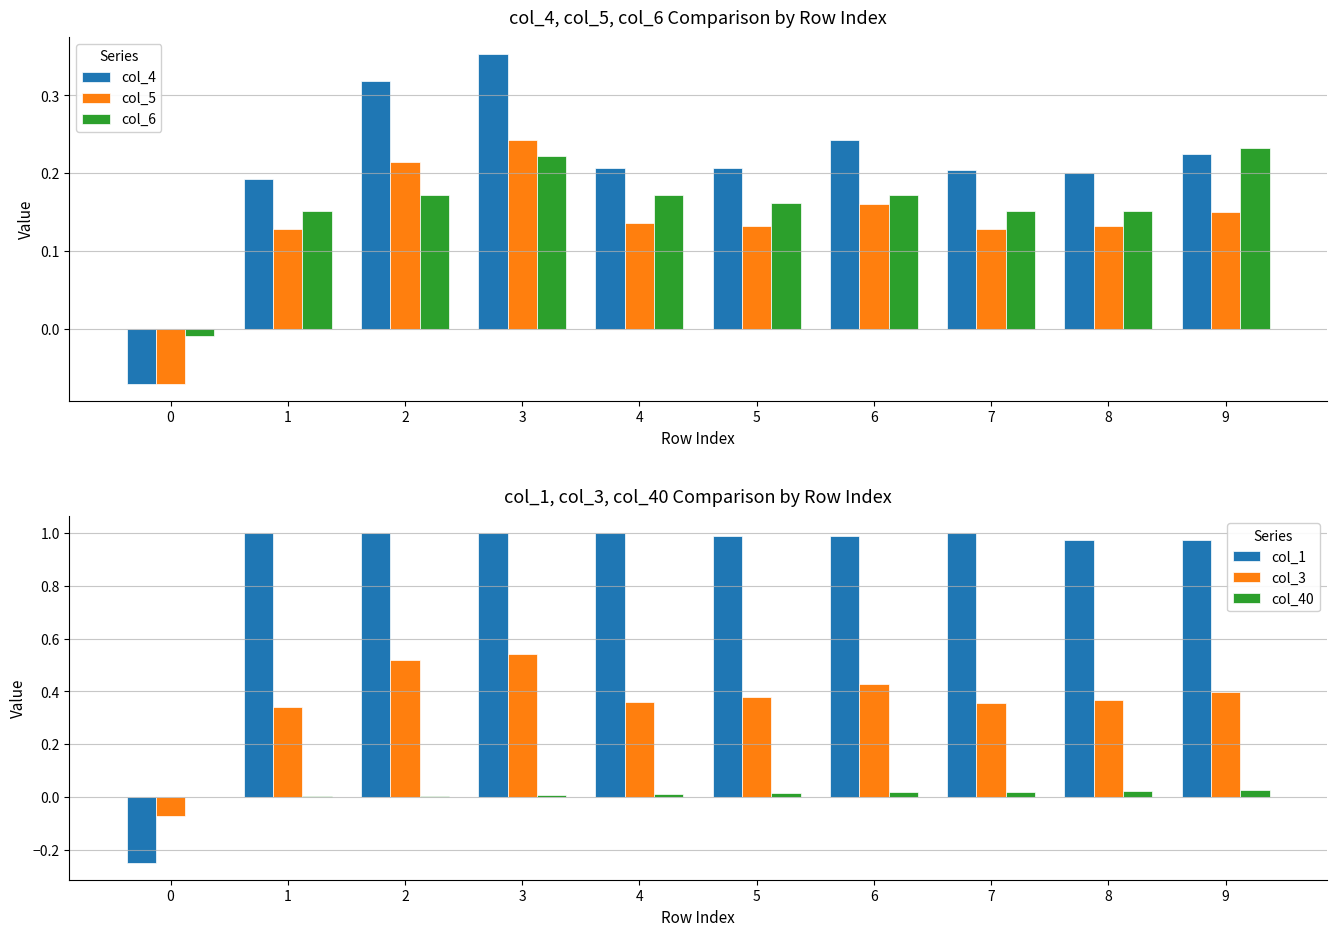

What is the sum of all col_5 values?

1.4